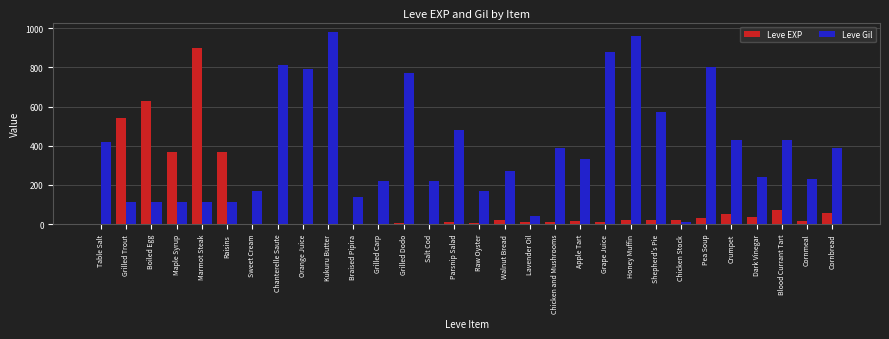

What is the sum of all Leve EXP values?

3248